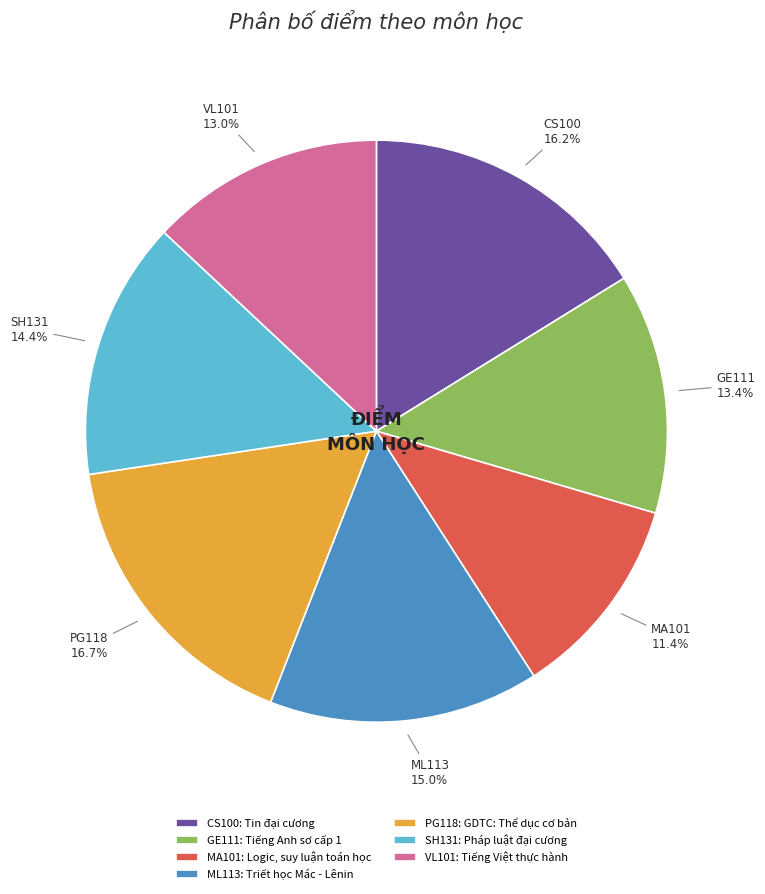

Is it true that GE111 is 13% of the pie?

True